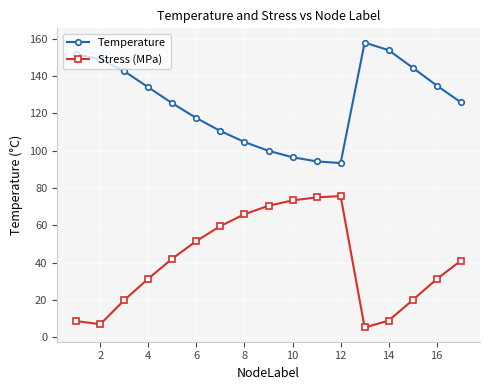

True or false: Stress (MPa) and Temperature cross at least once.

False